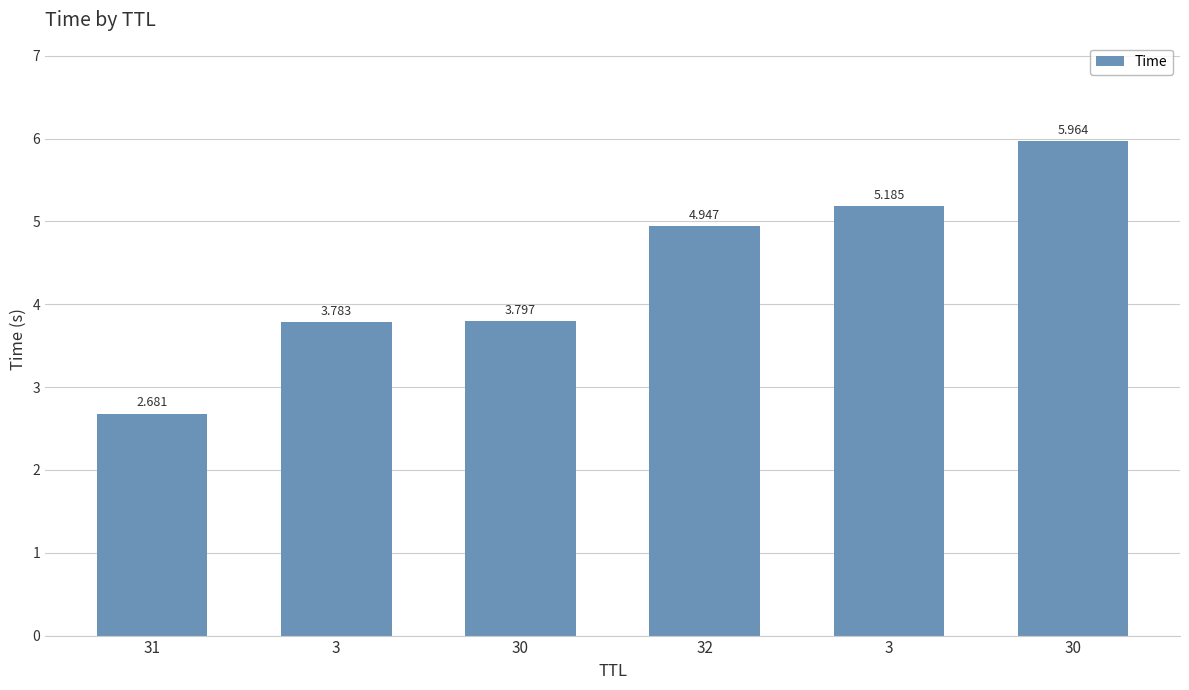

Count the number of data series in this chart.

1